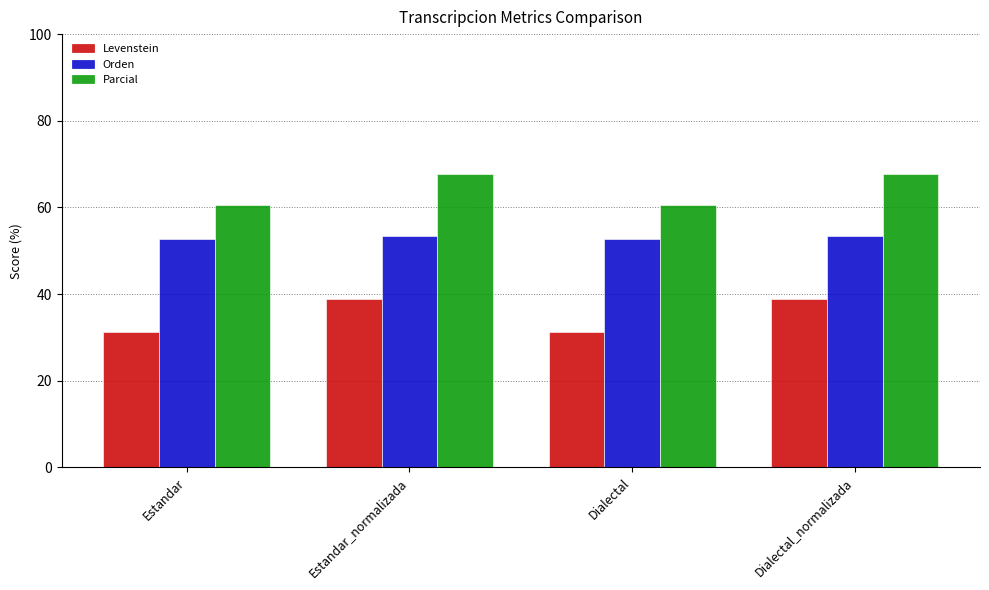

How many series are shown in this chart?

3